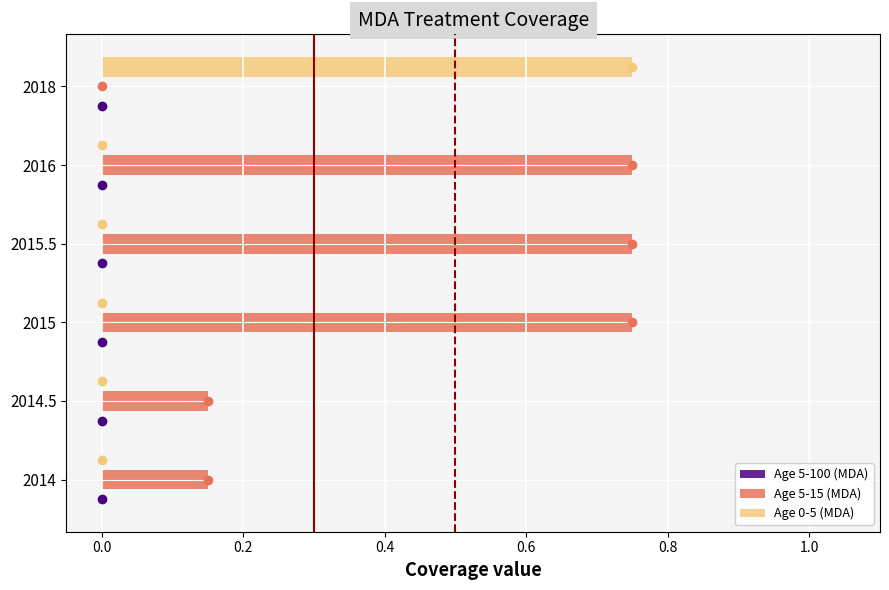

Between 2014 and 2018, which series saw the biggest shift?

Age 0-5 (MDA)